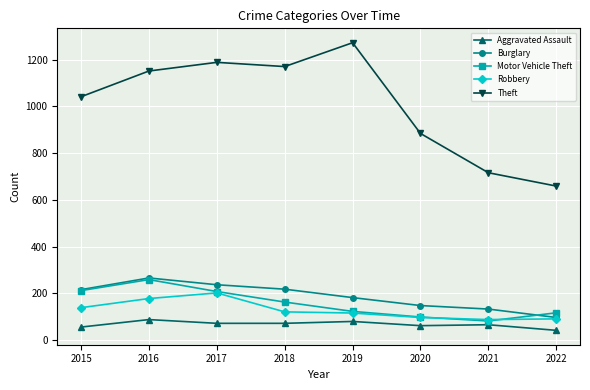

Which category has the highest value across all series?

2019